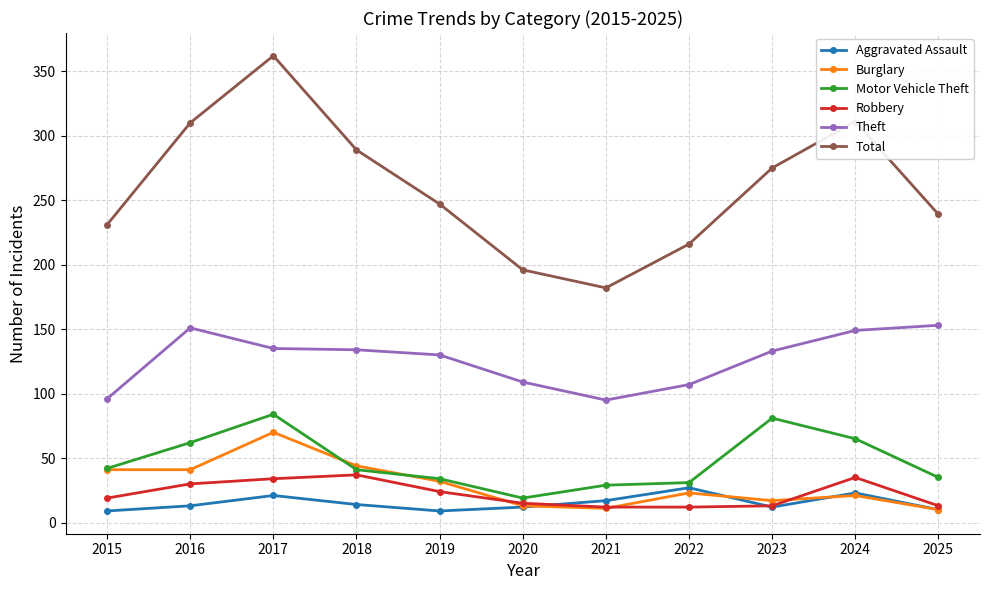

The Burglary series shows 7 at 2022. True or false?

False